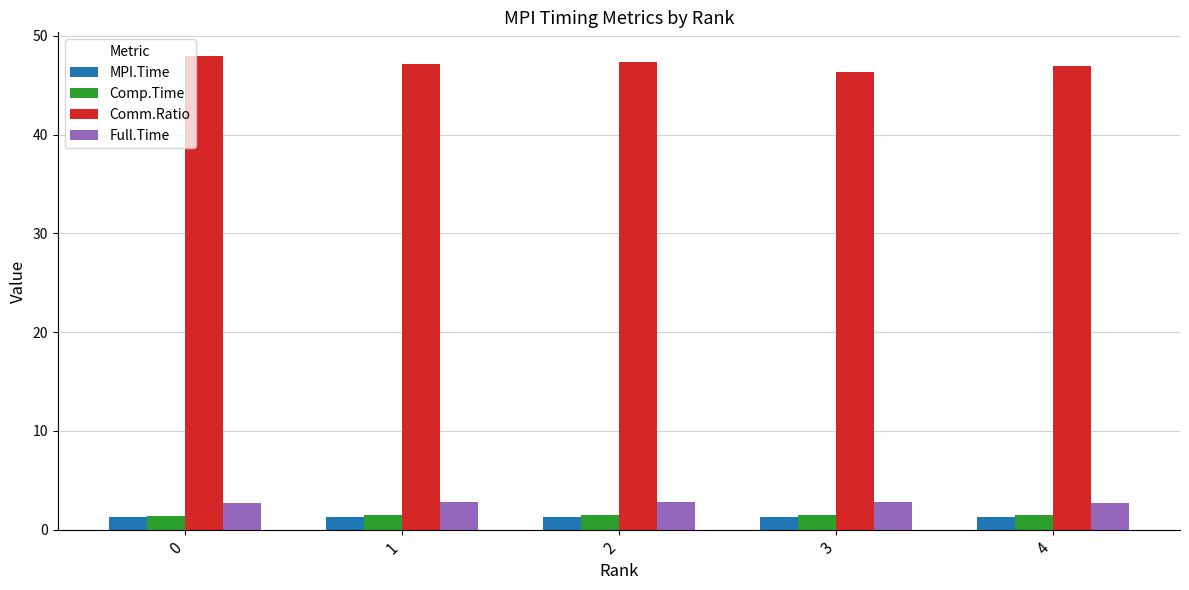

What is the difference between the highest and lowest values at 4?

45.7